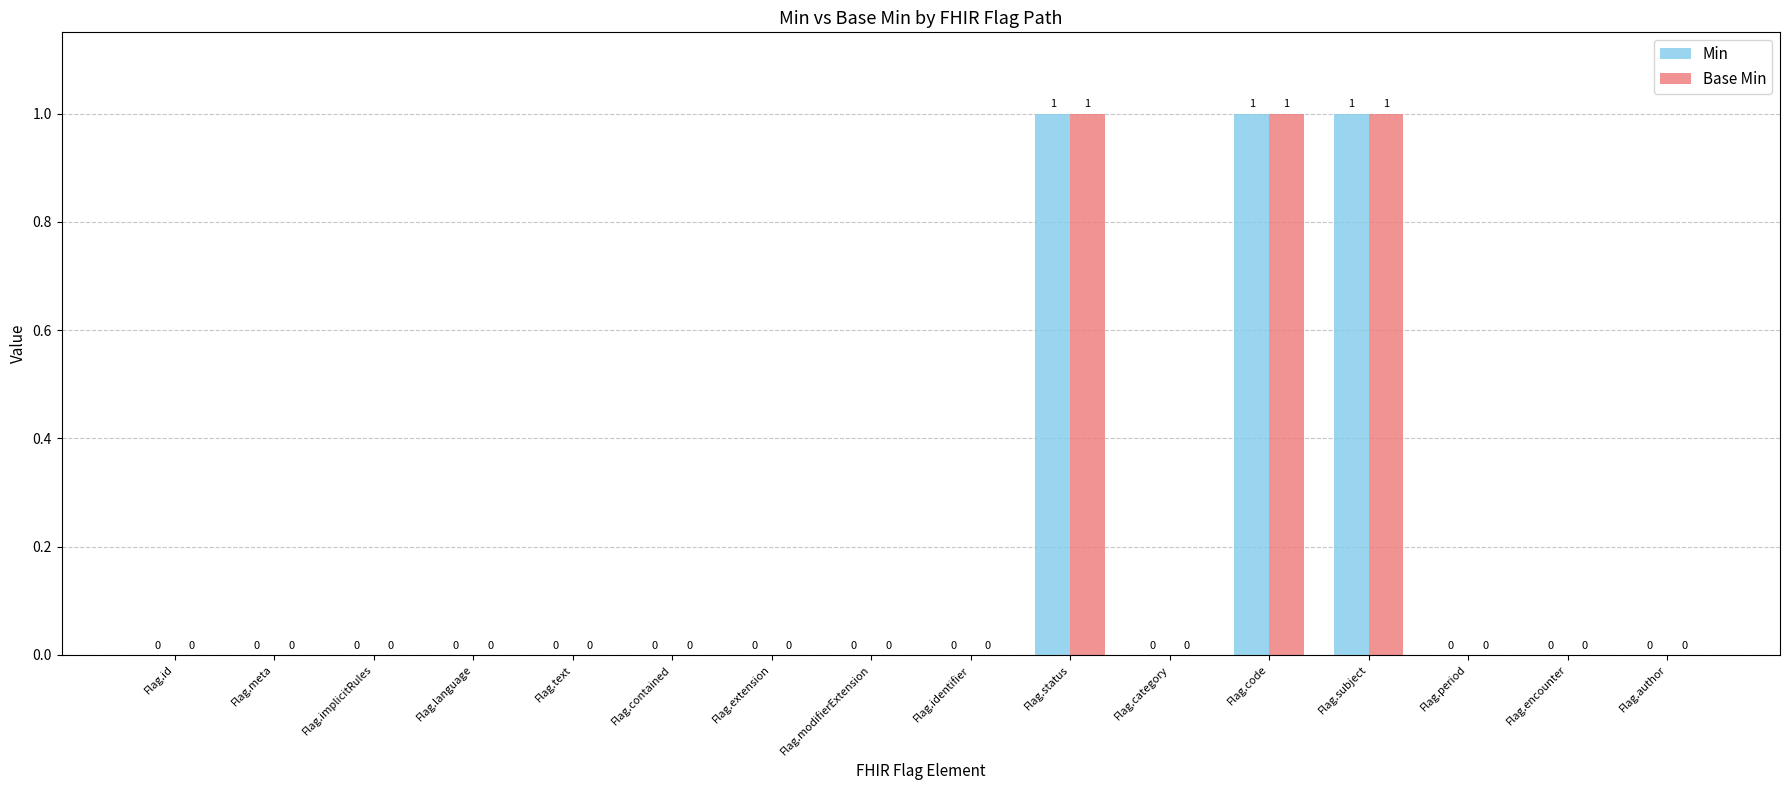

What is the sum of all Min values?

3